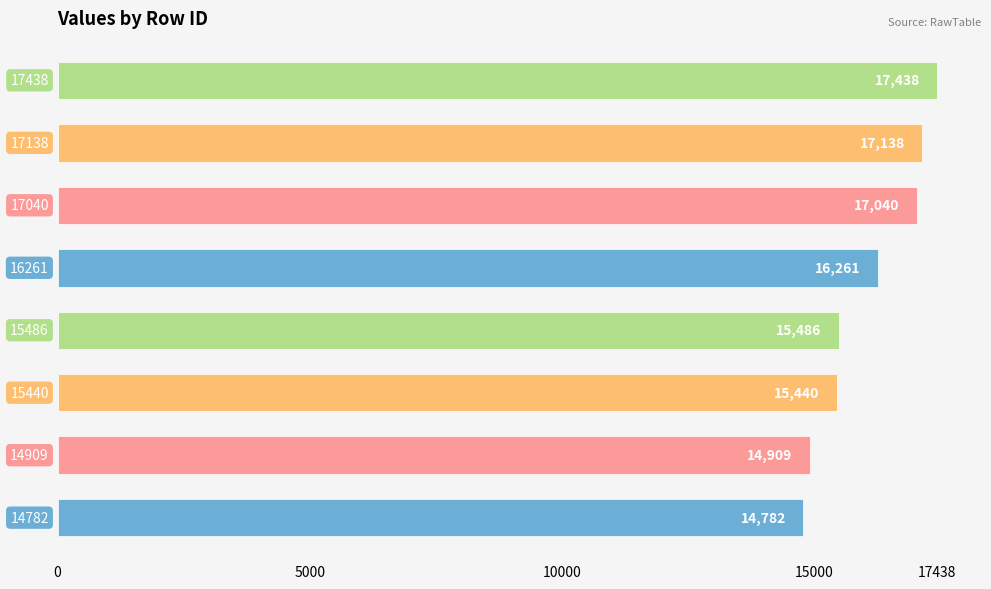

What is the minimum value shown in the chart?

14782